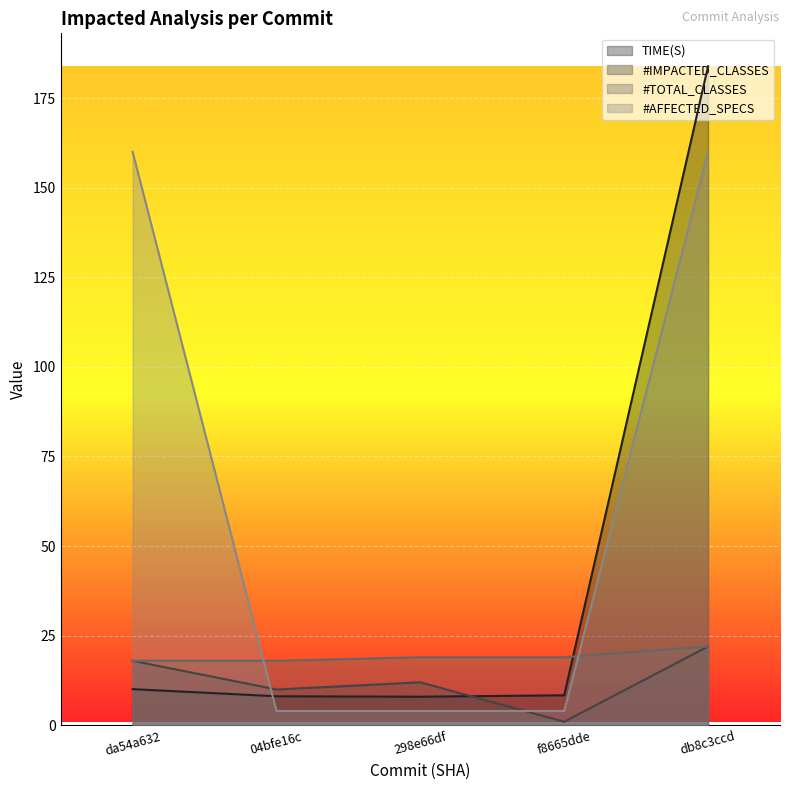

What is the total value across all series at db8c3ccd?

387.9